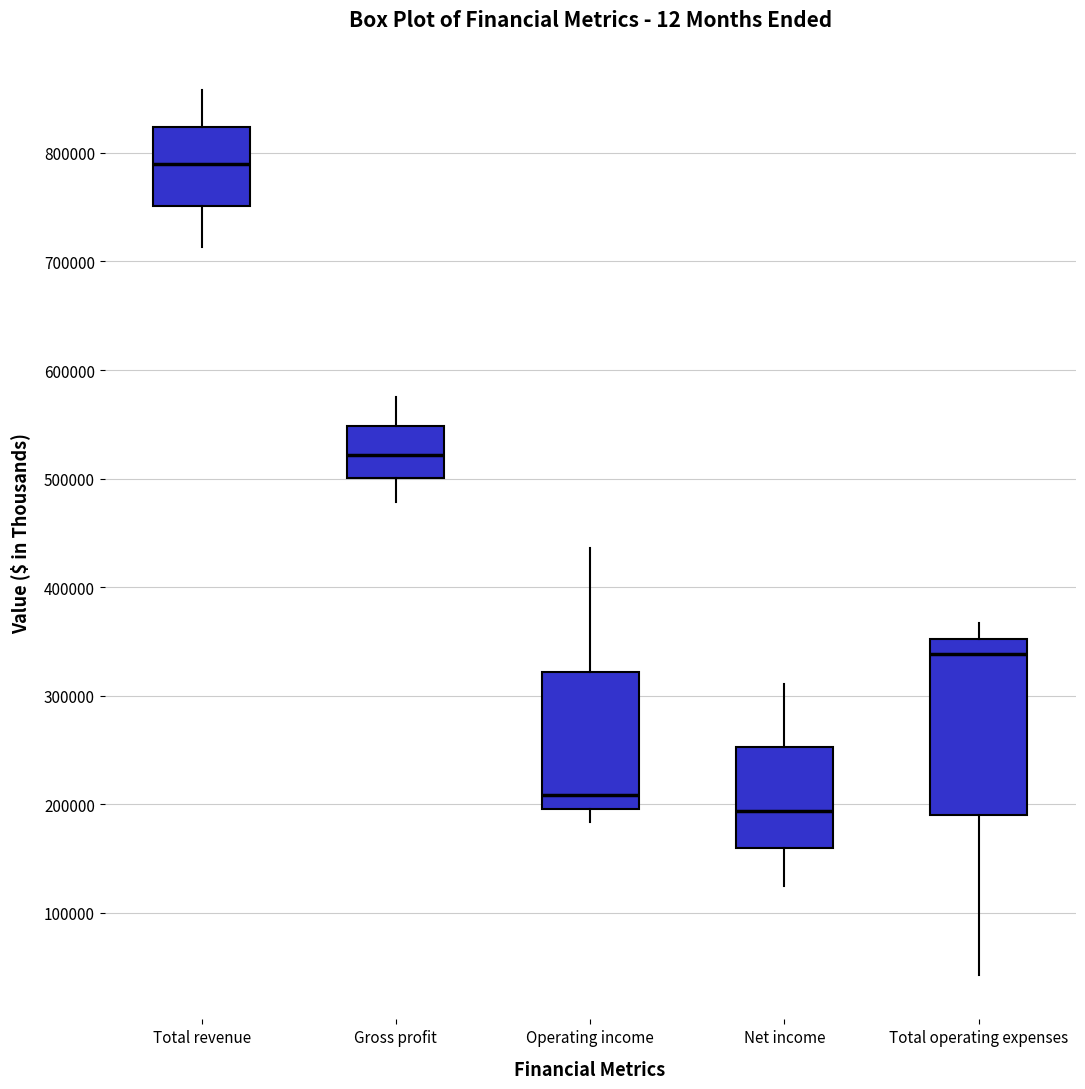

Reading left to right, transcribe this box plot: for each box, give where its median line is, the range the box spans, and where its two whiskers end, as read against the y-axis. The values are not printed on the chart, so give them approximately, as read against the axis.

Total revenue: median 790000, box 750000 to 820000, whiskers 710000 to 860000
Gross profit: median 520000, box 500000 to 550000, whiskers 480000 to 570000
Operating income: median 210000, box 200000 to 320000, whiskers 180000 to 440000
Net income: median 190000, box 160000 to 250000, whiskers 120000 to 310000
Total operating expenses: median 340000, box 190000 to 350000, whiskers 40000 to 370000